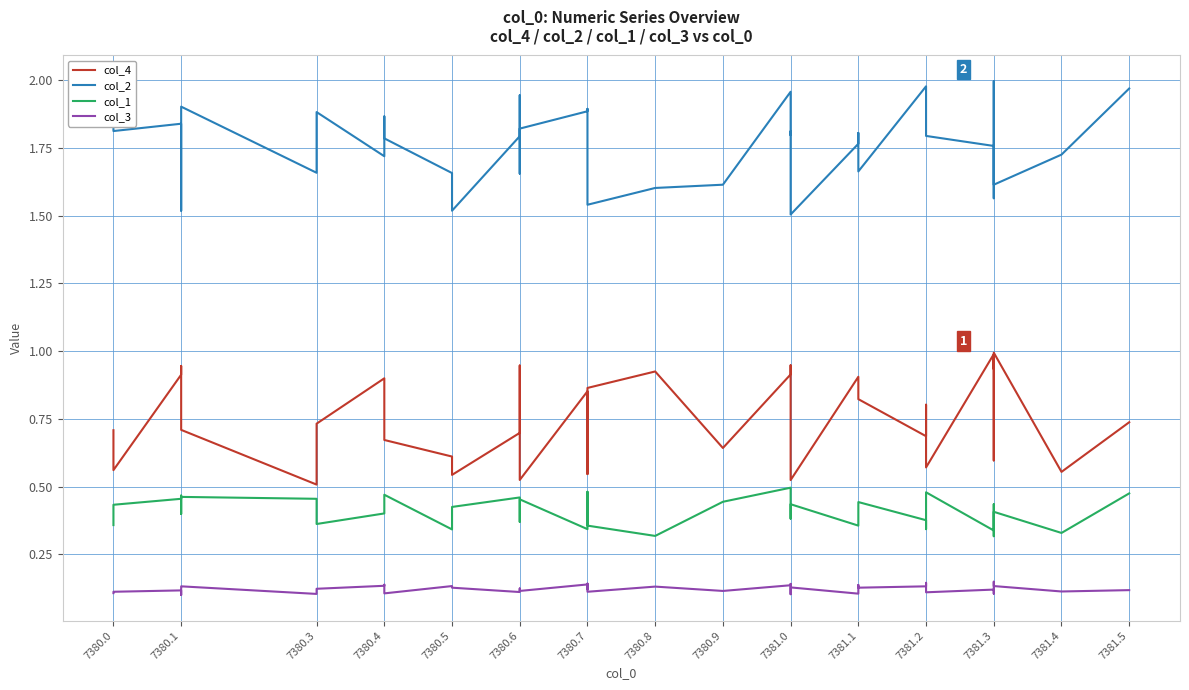

What is the maximum value shown in the chart?

2.0